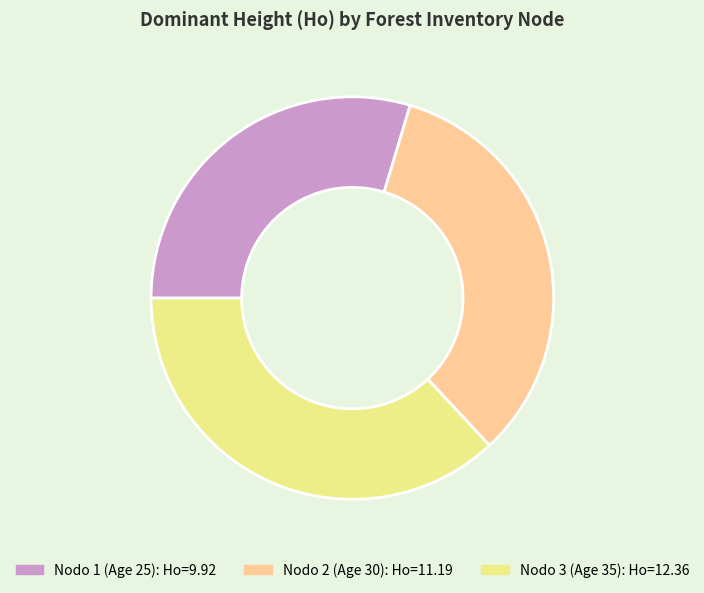

Does any single category account for the majority?

No